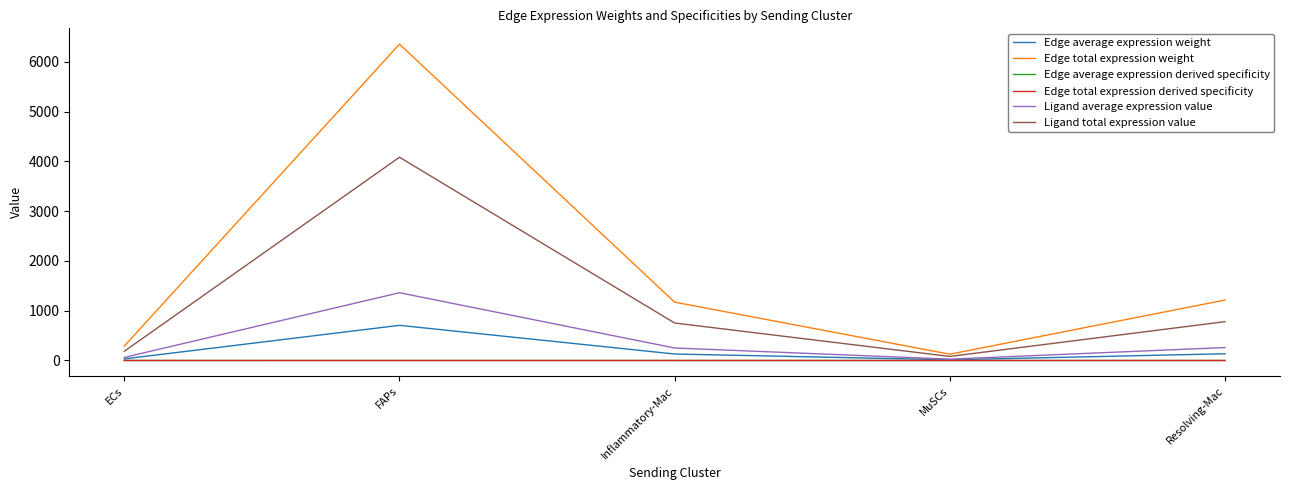

What is the label of the 5th point from the right?

ECs